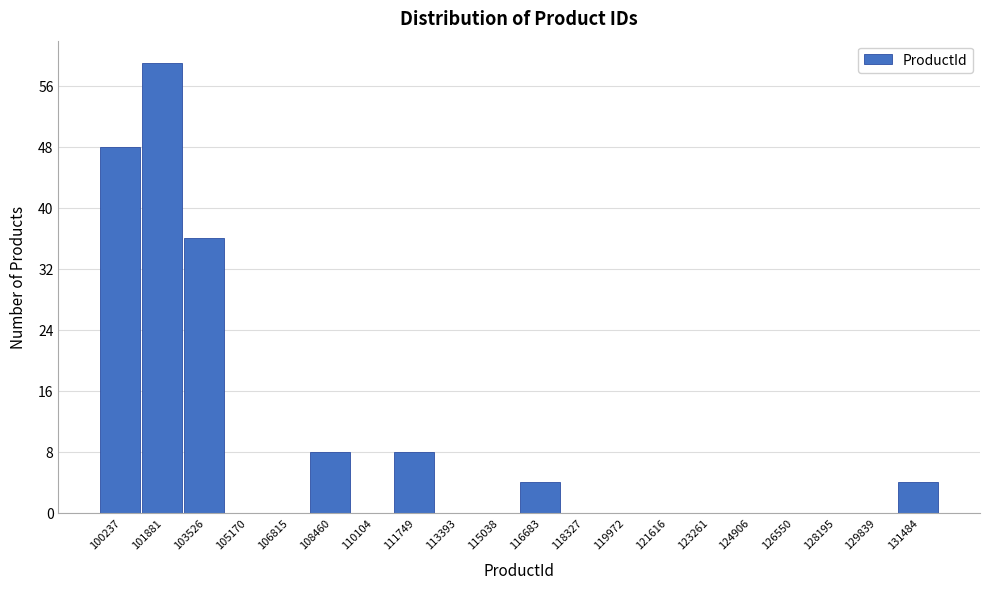

Reading right to left, transcribe all the data shown in this chart.

131484=4	129839=0	128195=0	126550=0	124906=0	123261=0	121616=0	119972=0	118327=0	116683=4	115038=0	113393=0	111749=8	110104=0	108460=8	106815=0	105170=0	103526=36	101881=59	100237=48